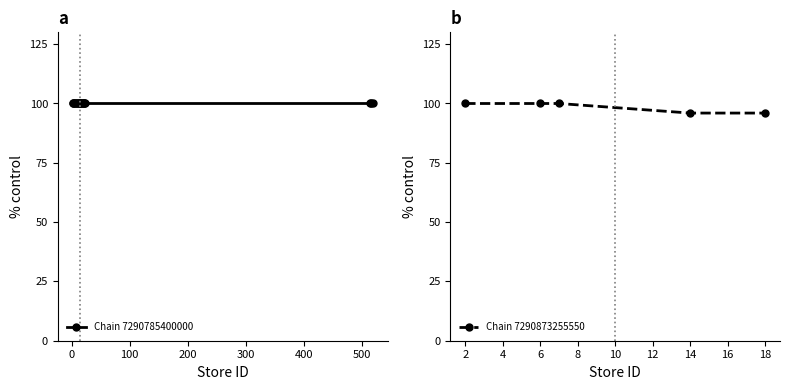

True or false: Chain 7290873255550 has more than 2 points higher than both neighbors.

False